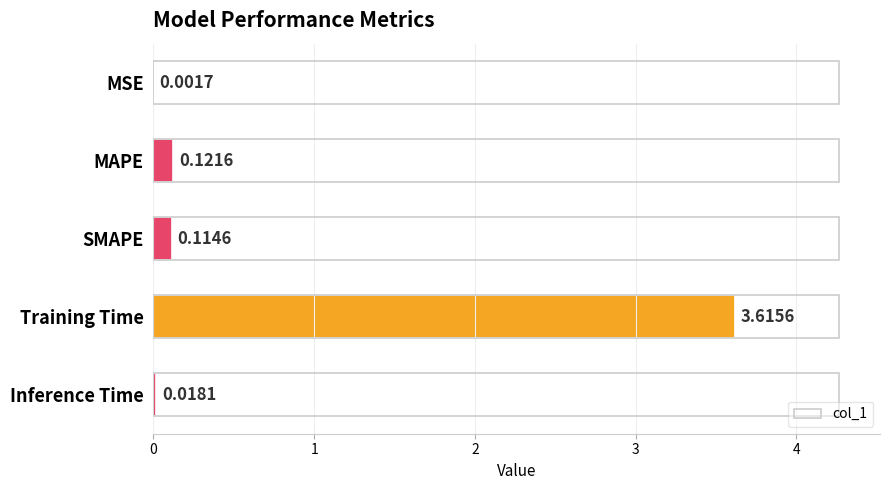

Where is the data nearest to the value 1?

MAPE